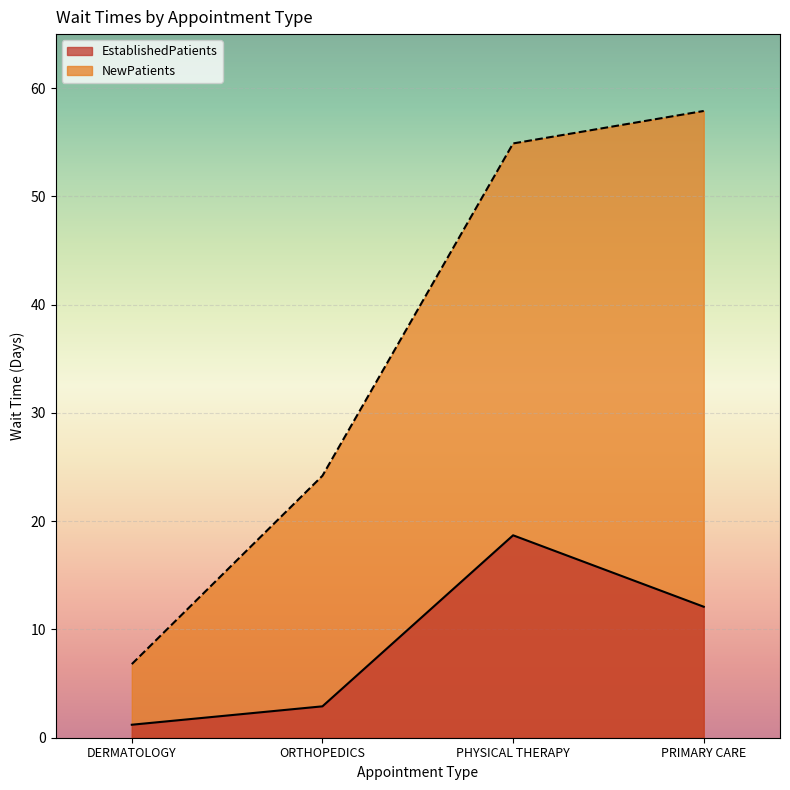

Which series changed the most between DERMATOLOGY and ORTHOPEDICS?

NewPatients